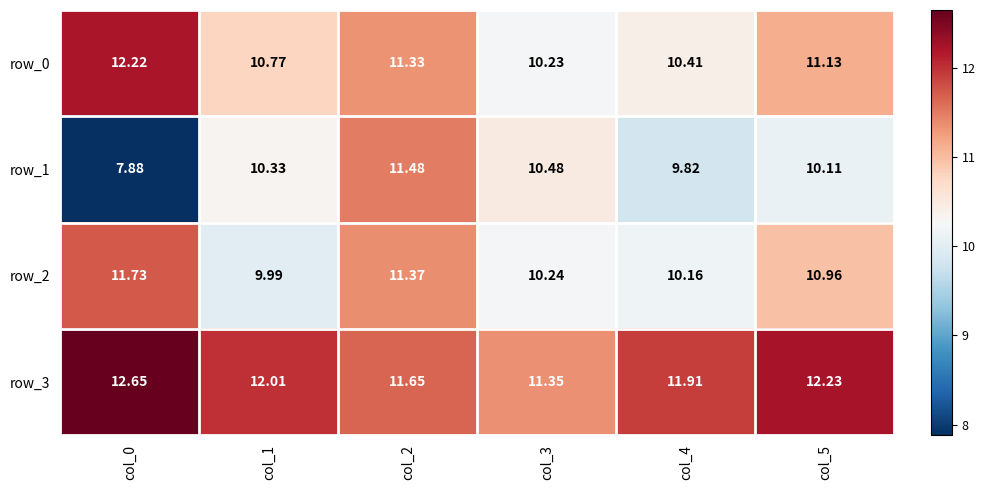

Is the value of row_0 at col_4 greater than the value of row_2 at col_1?

Yes